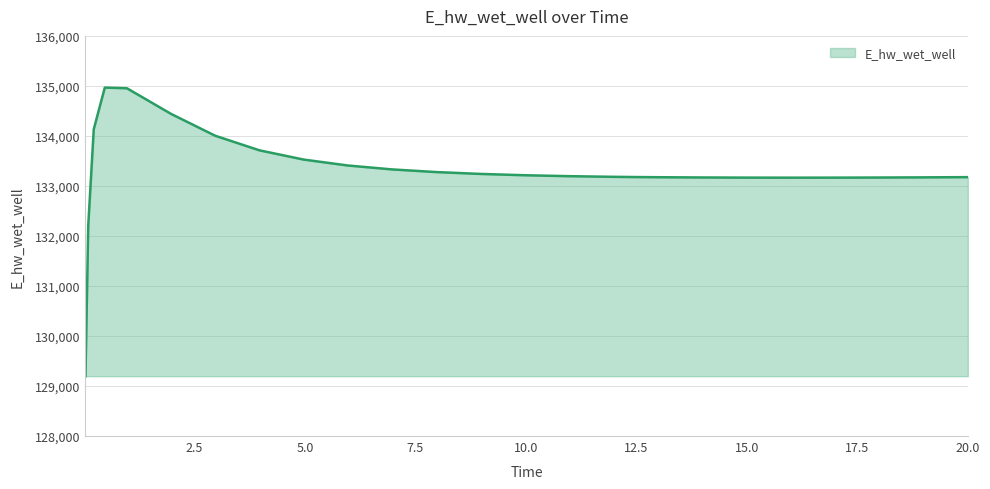

What is the smallest value displayed?

129196.1